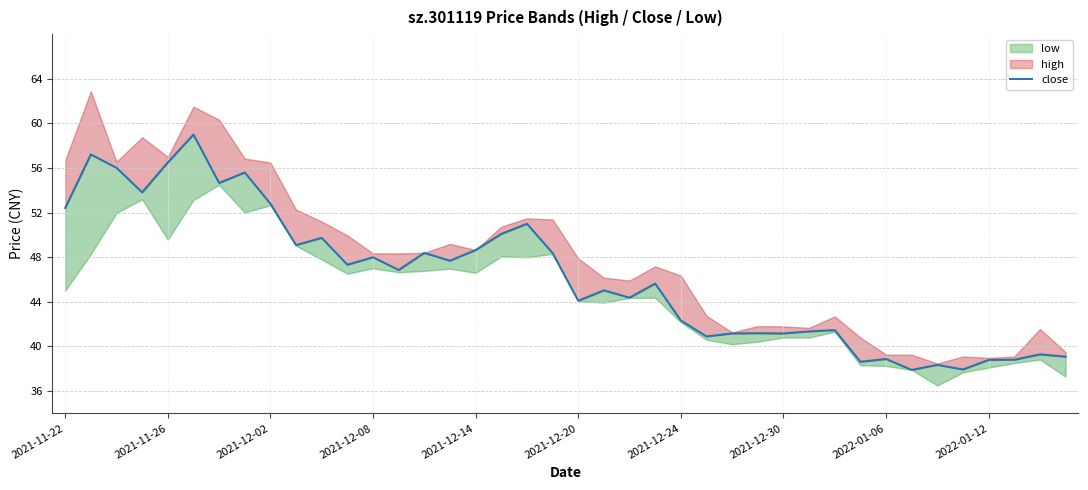

The value at 2021-11-22 is 52.4. True or false?

True